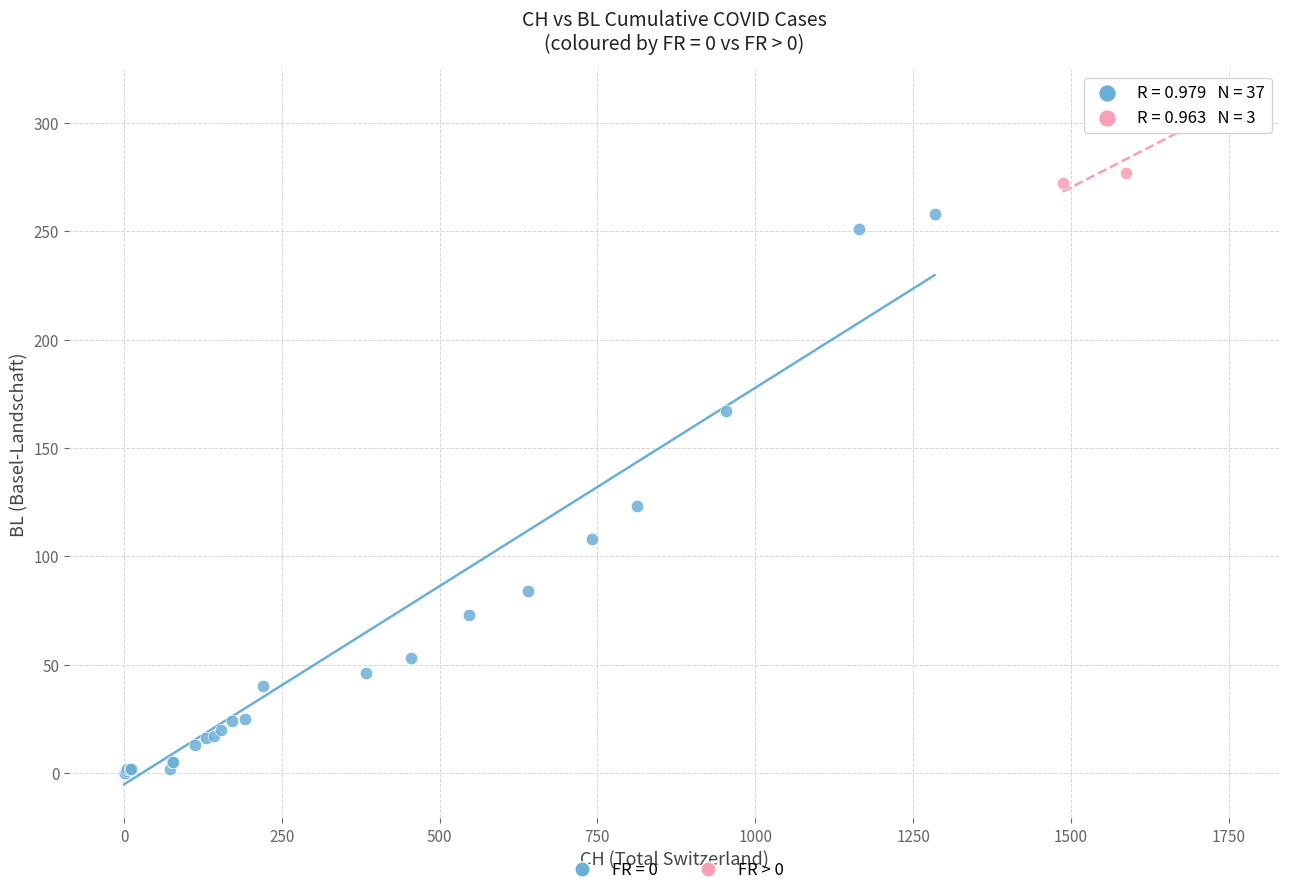

Which series contains the lowest Y value?

FR = 0